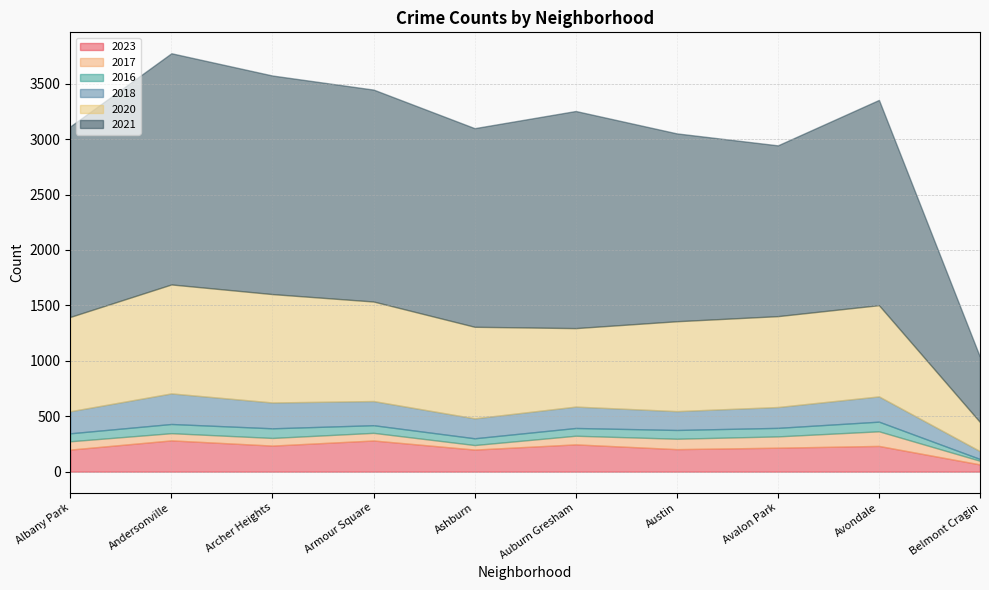

In 2020, how many points are lower than both neighbors (excluding endpoints)?

1